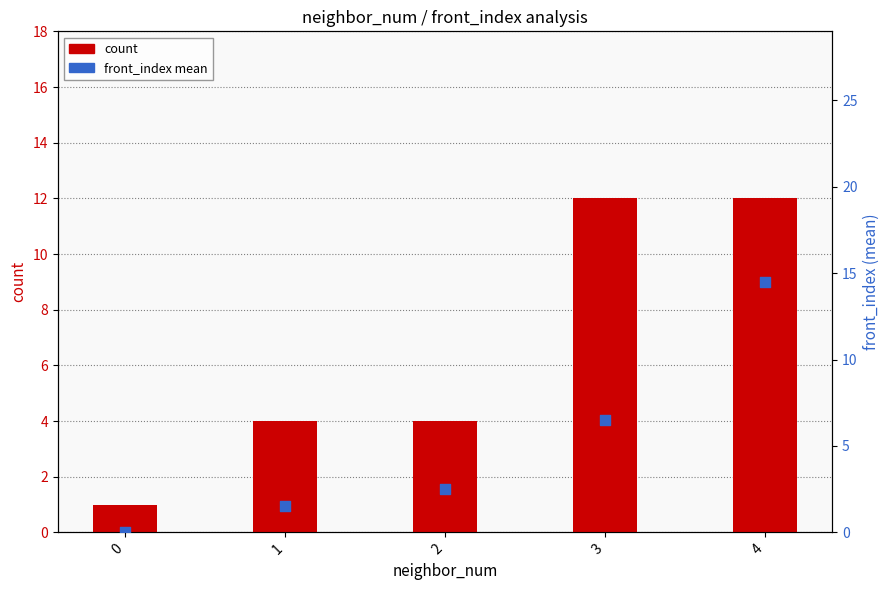

What are all the series names shown in the legend?

count, front_index mean